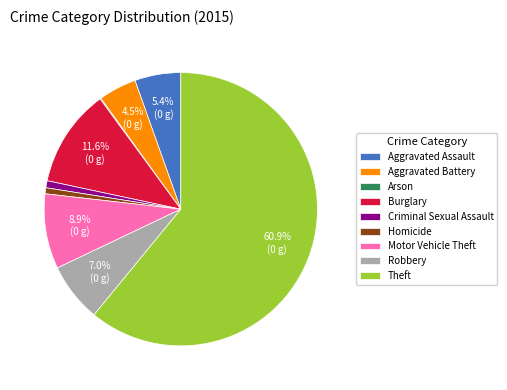

Is there any slice that represents more than half of the pie?

Yes